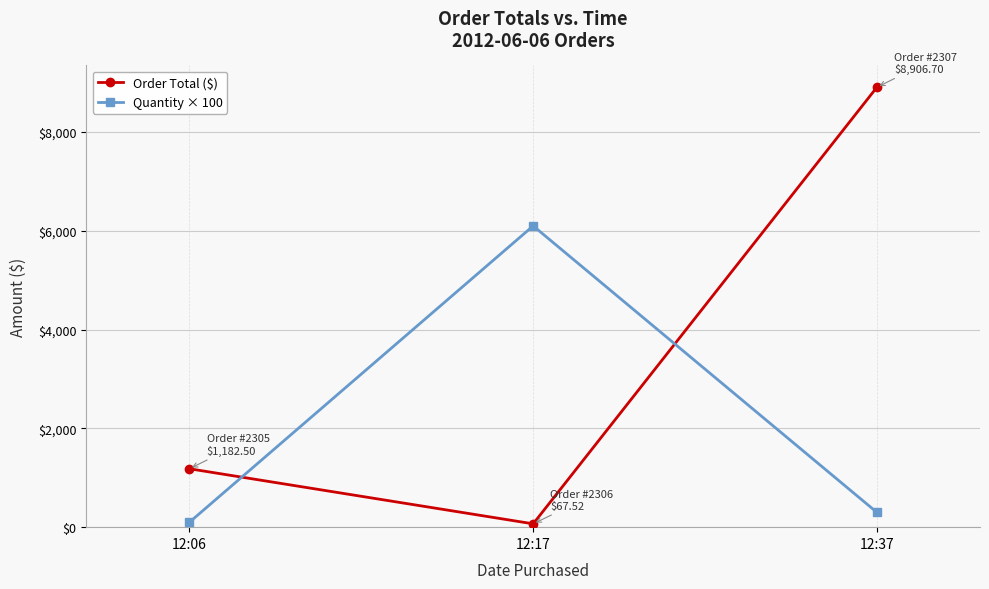

How many categories are shown in the chart?

3